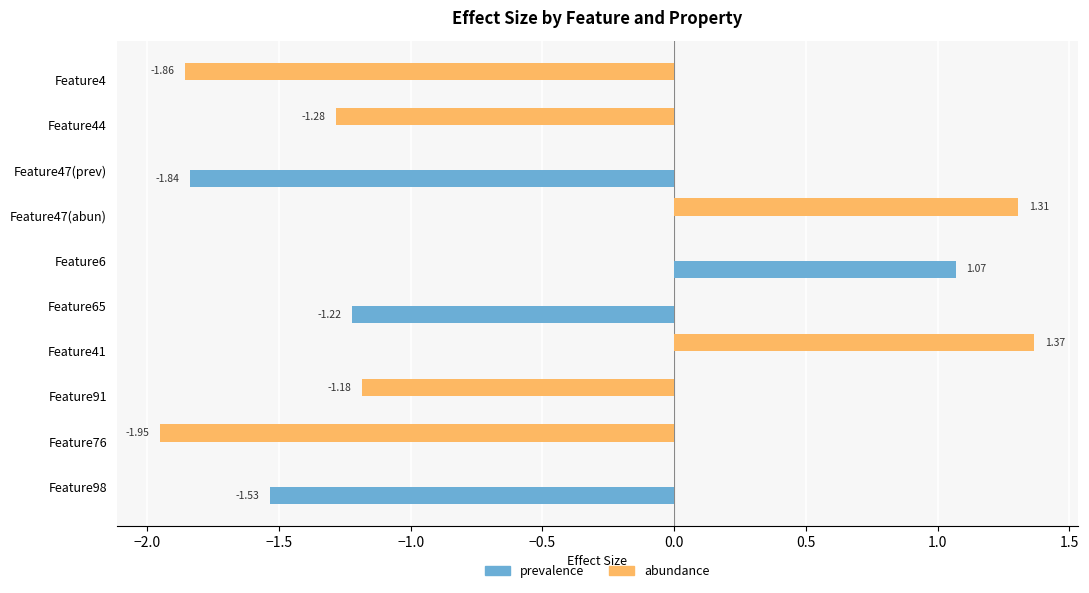

Between Feature47(abun) and Feature91, which series saw the biggest shift?

abundance